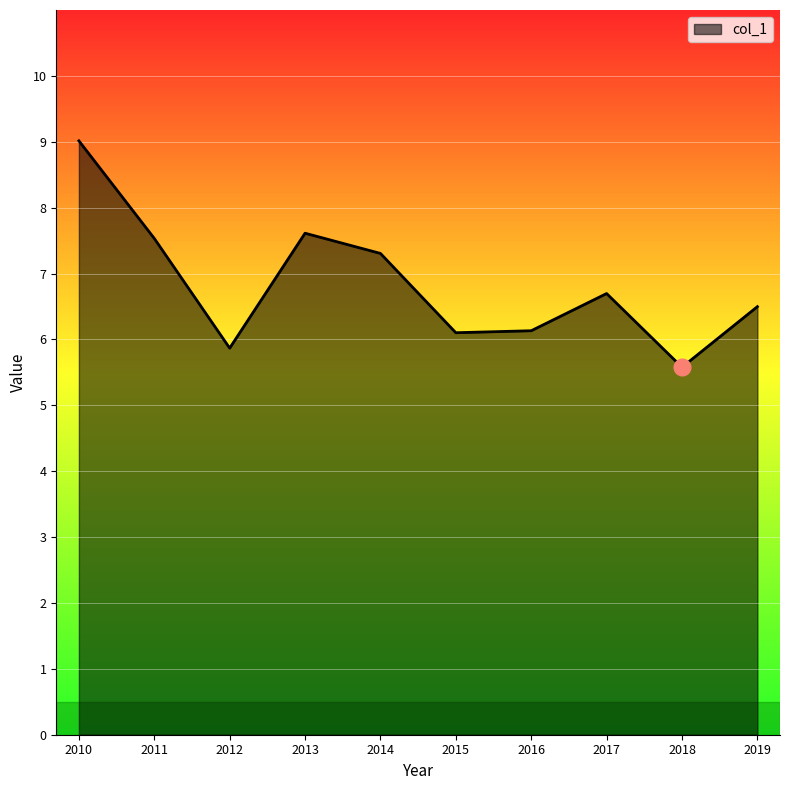

At which category does the data reach its first local peak?

2013